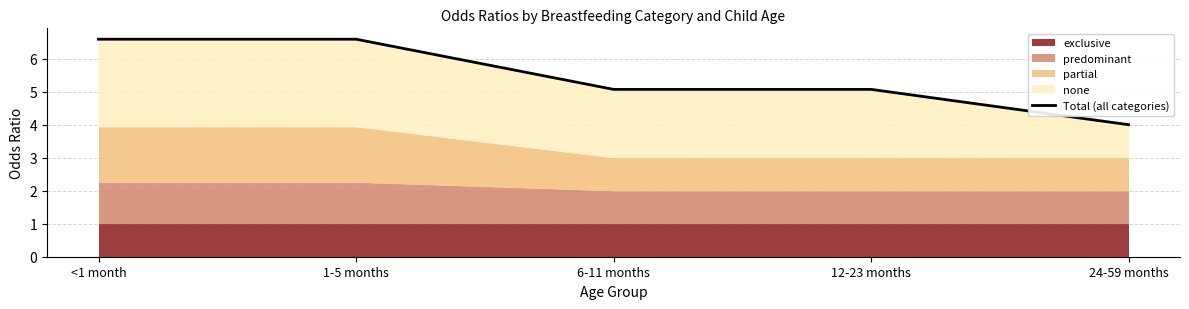

What is the maximum value shown in the chart?

6.6